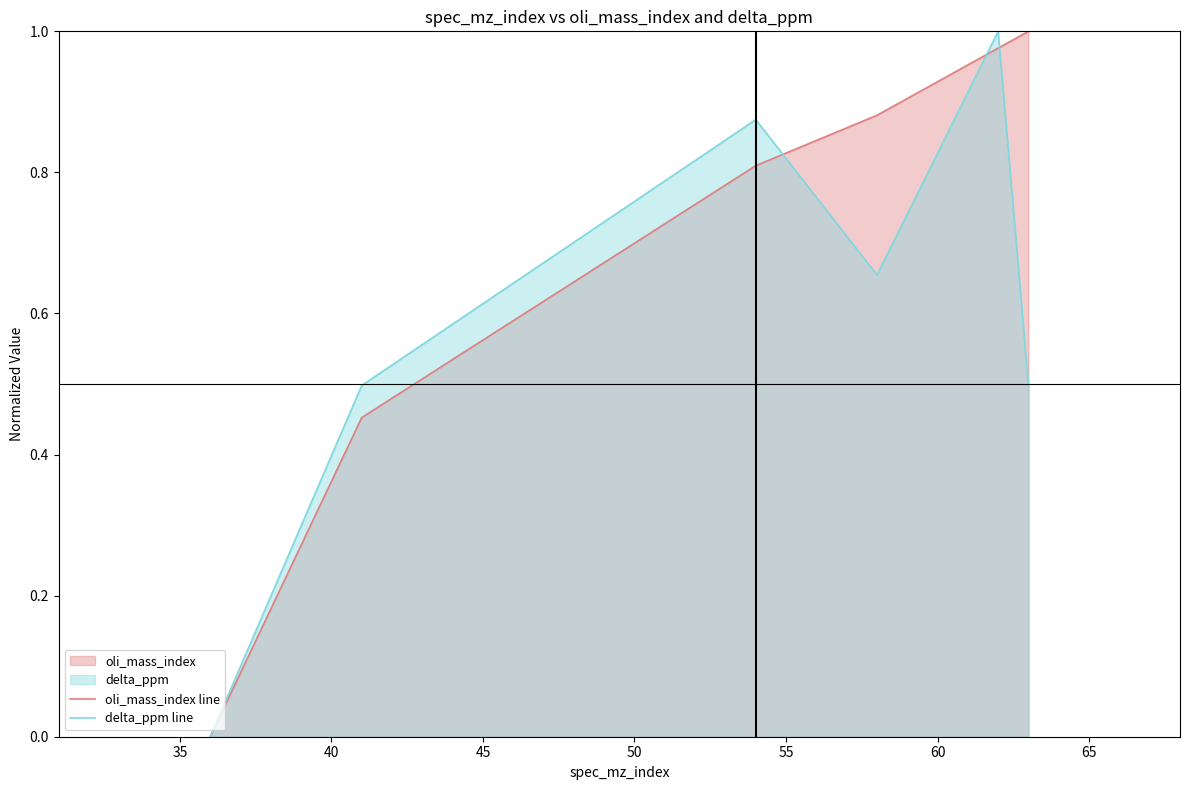

What is the value of the delta_ppm line point at the 3rd from the left?

0.9